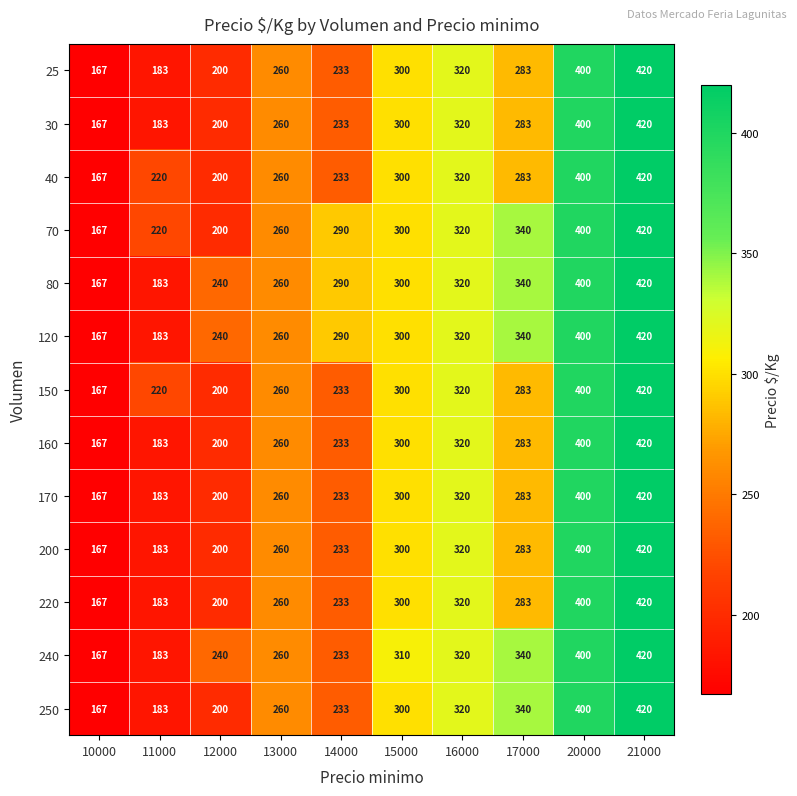

What is the spread (max minus min) of values at 11000?

37